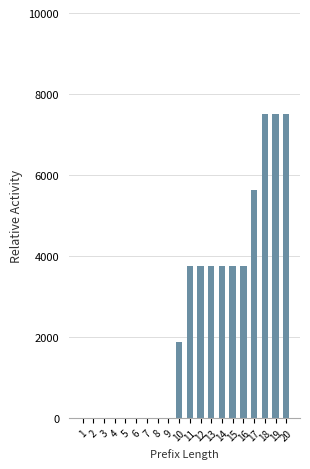

Reading left to right, extract all data points from this chart.

0	0	0	0	0	0	0	0	0	1875	3750	3750	3750	3750	3750	3750	5625	7500	7500	7500